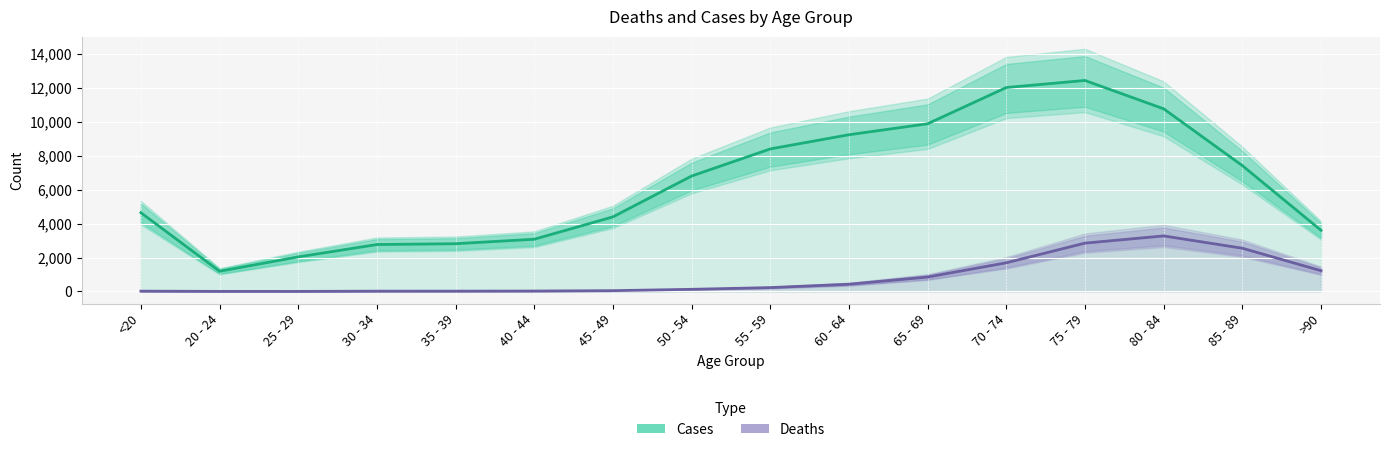

What is the value of the Deaths point at the 16th from the left?

1224